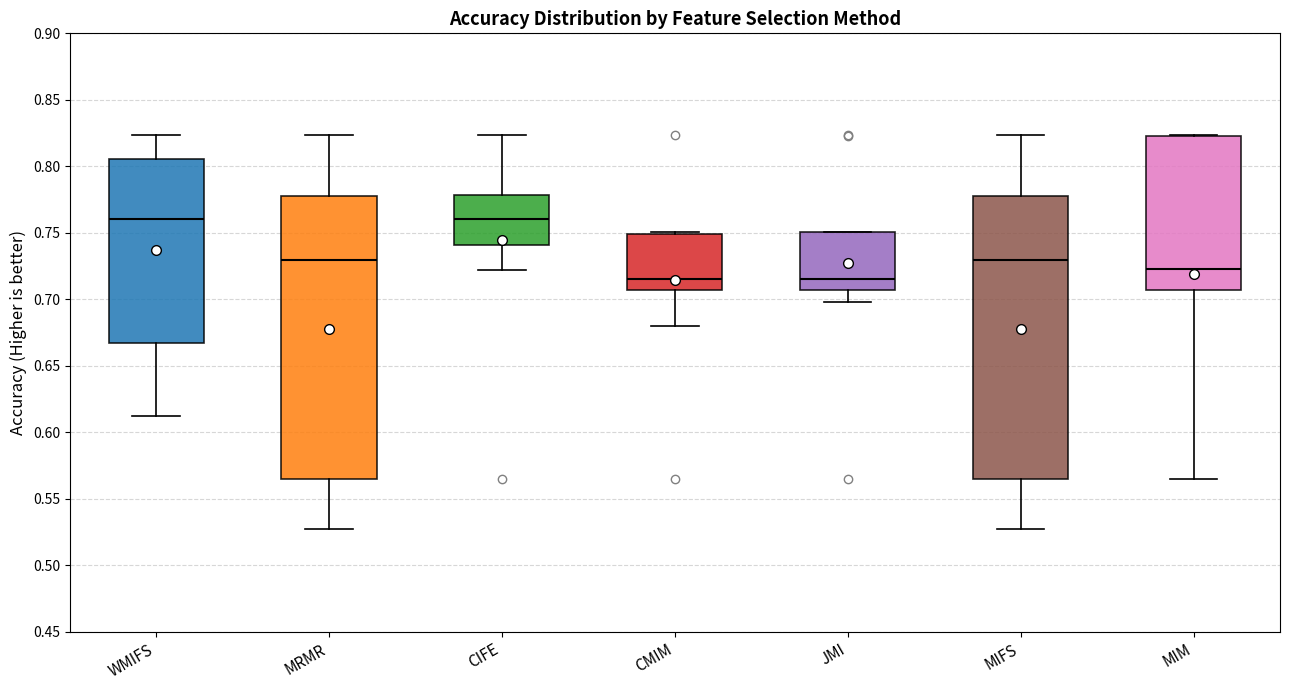

Reading left to right, transcribe this box plot: for each box, give where its median line is, the range the box spans, and where its two whiskers end, as read against the y-axis. The values are not printed on the chart, so give them approximately, as read against the axis.

WMIFS: median 0.760, box 0.665 to 0.805, whiskers 0.615 to 0.825
MRMR: median 0.730, box 0.565 to 0.780, whiskers 0.525 to 0.825
CIFE: median 0.760, box 0.740 to 0.780, whiskers 0.720 to 0.825
CMIM: median 0.715, box 0.705 to 0.750, whiskers 0.680 to 0.750 (just above the box's upper edge)
JMI: median 0.715, box 0.705 to 0.750, whiskers 0.700 to 0.750
MIFS: median 0.730, box 0.565 to 0.780, whiskers 0.525 to 0.825
MIM: median 0.725, box 0.705 to 0.820, whiskers 0.565 to 0.825